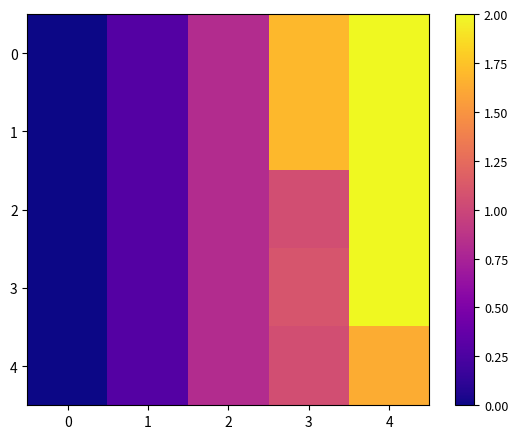

Count the number of data series in this chart.

5